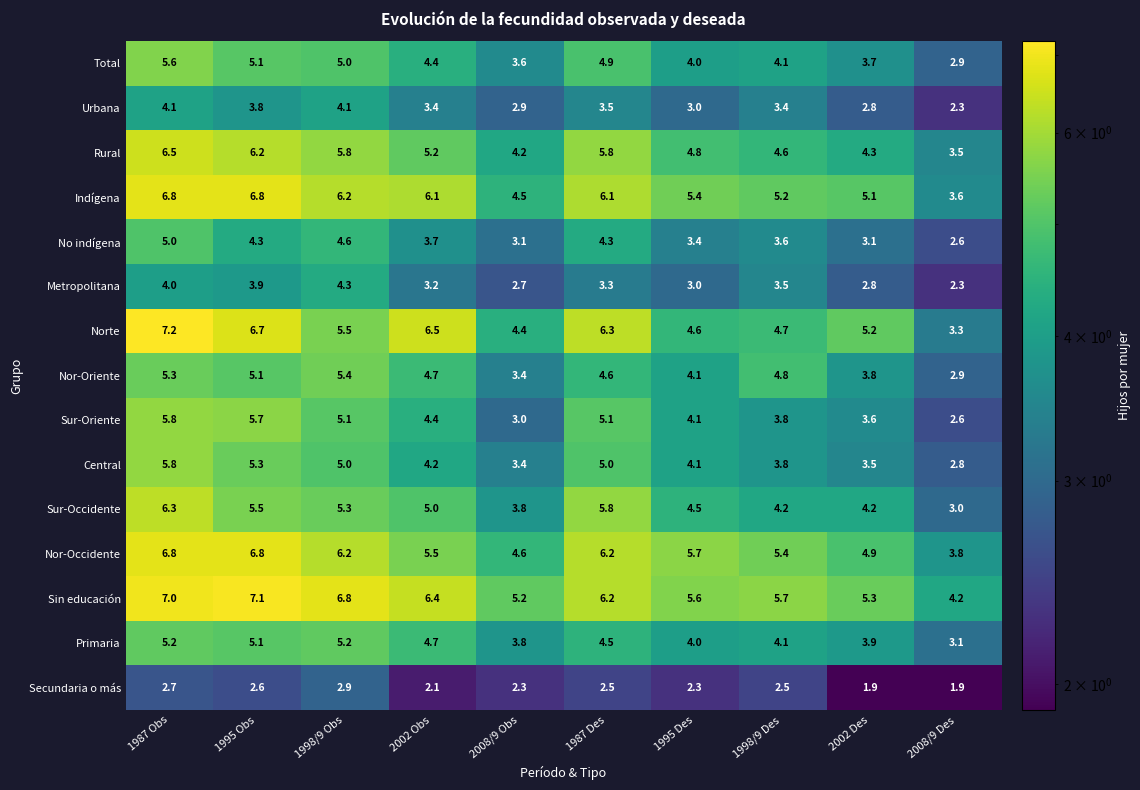

At which label does Central first exceed 4?

1987 Obs